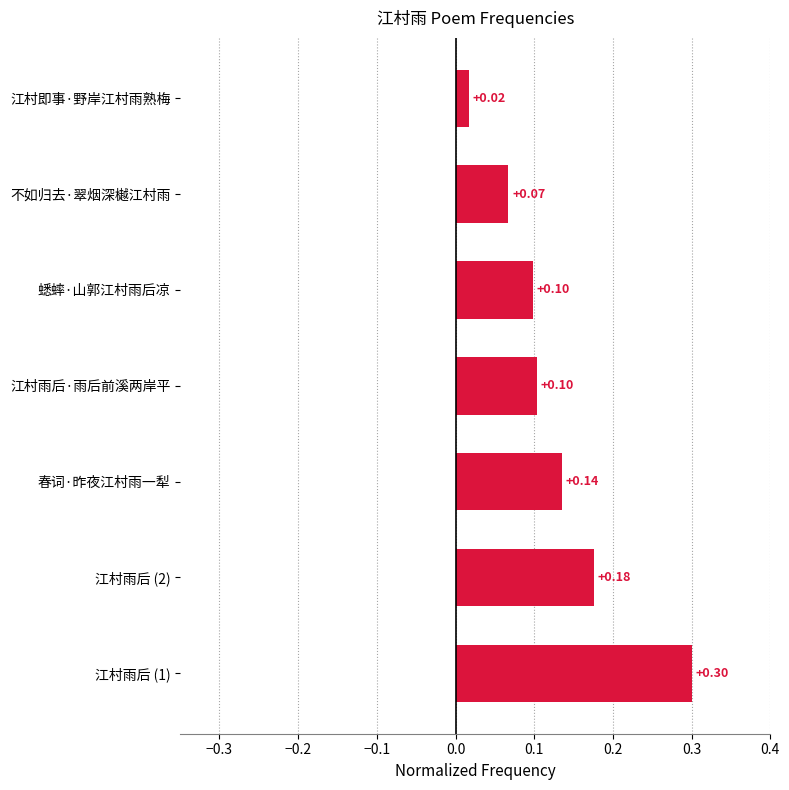

What is the difference between the maximum and minimum values?

0.3